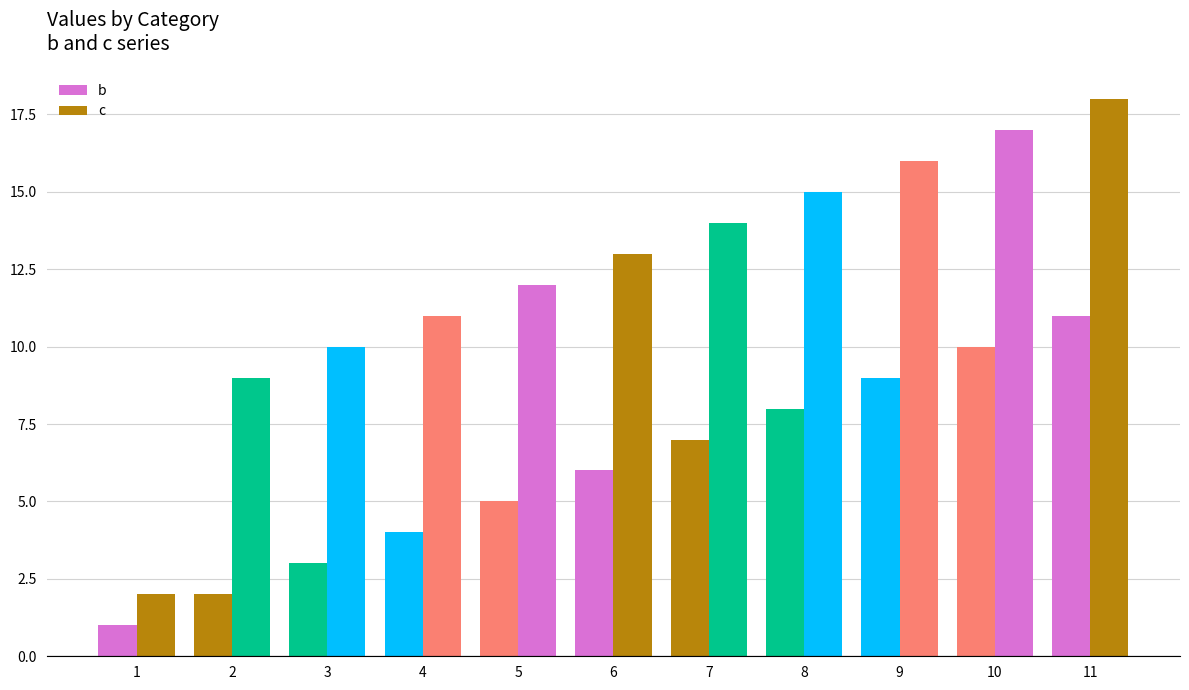

List the series in order of their peak value, lowest first.

b, c